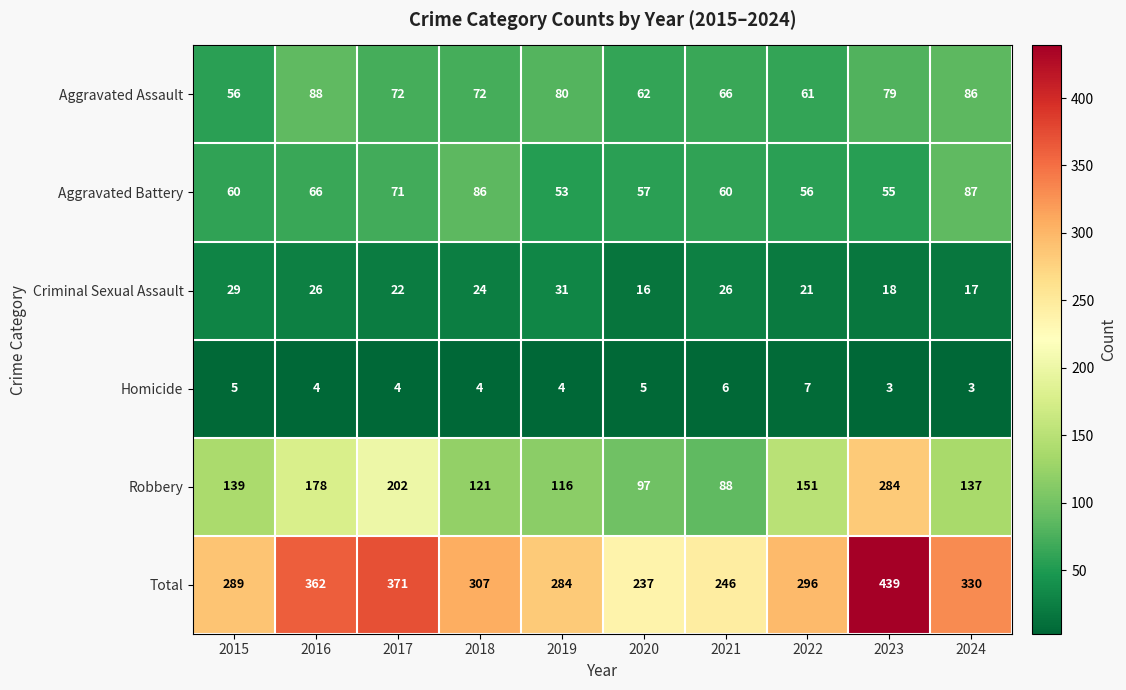

Which series has the largest range (max minus min)?

Total